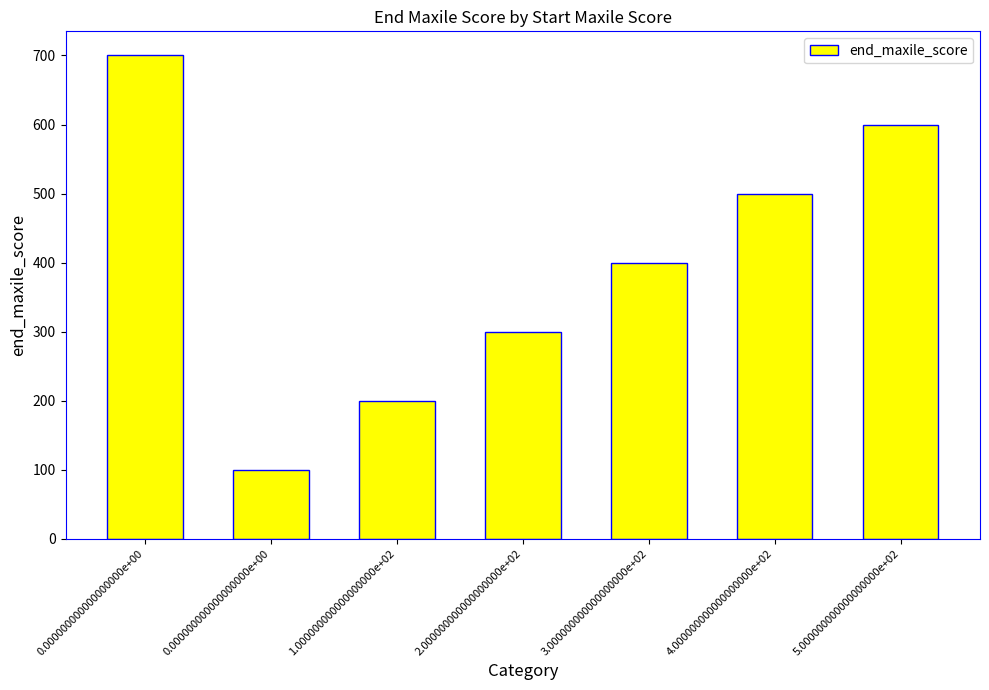

Count the number of data series in this chart.

1